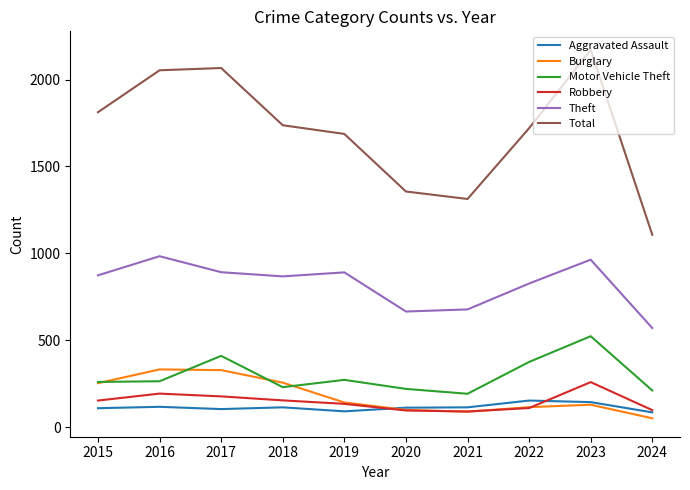

At how many categories does at least one series exceed 1921?

3